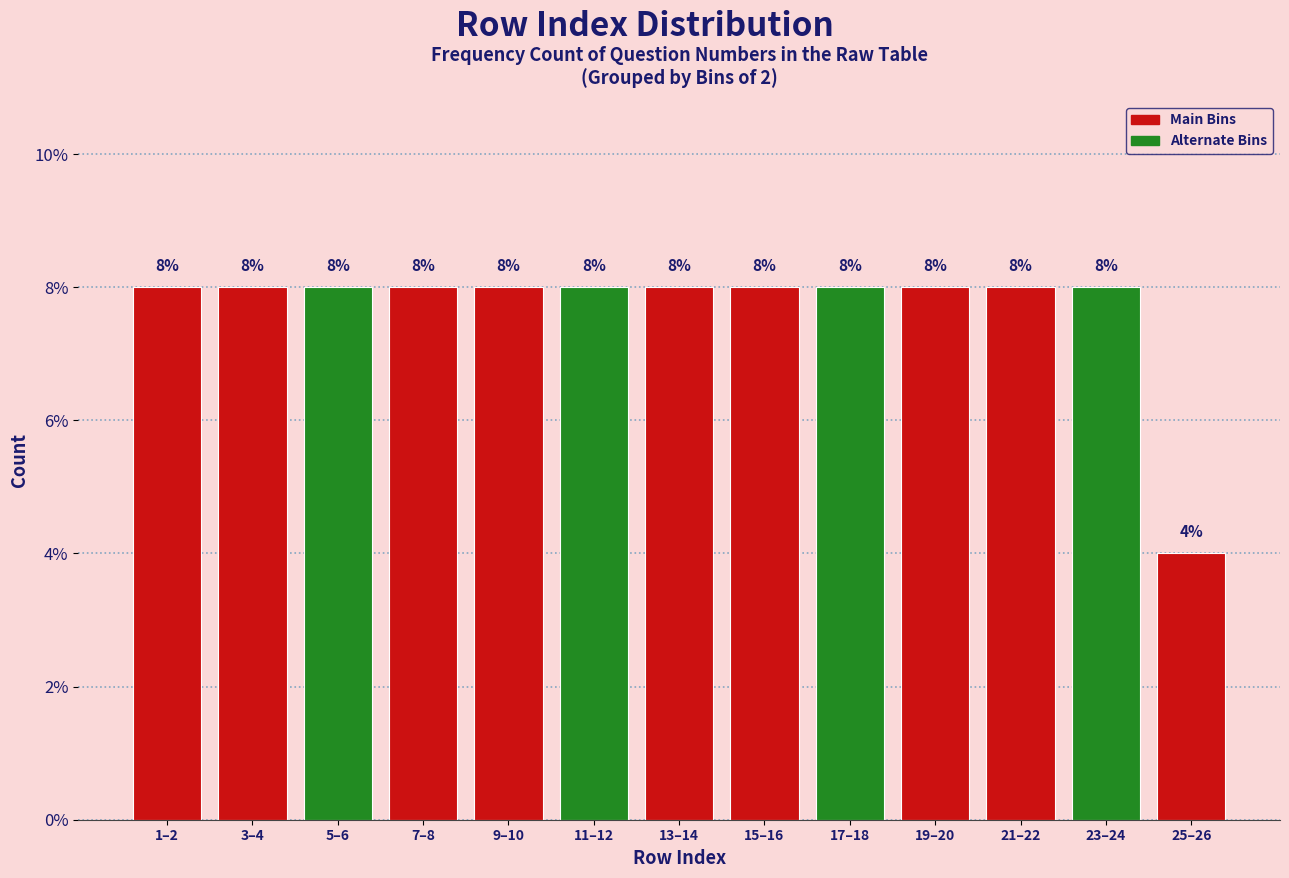

Reading left to right, list all the values displayed in this chart.

1–2=8	3–4=8	5–6=8	7–8=8	9–10=8	11–12=8	13–14=8	15–16=8	17–18=8	19–20=8	21–22=8	23–24=8	25–26=4